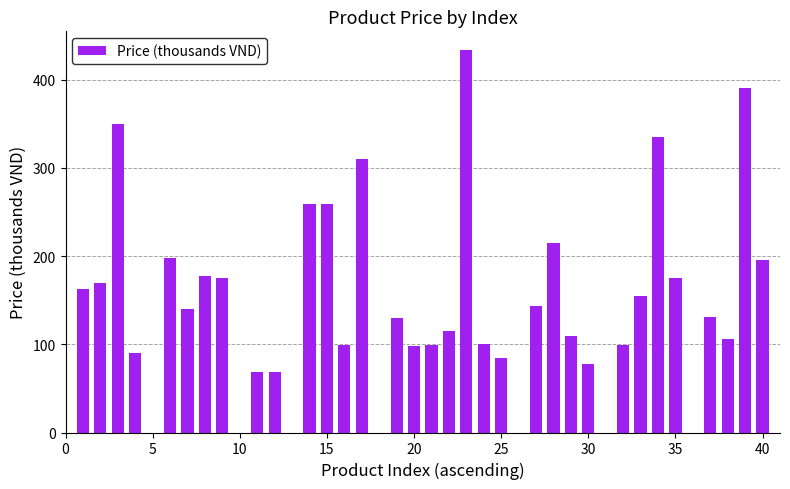

What is the greatest value displayed?

433.0